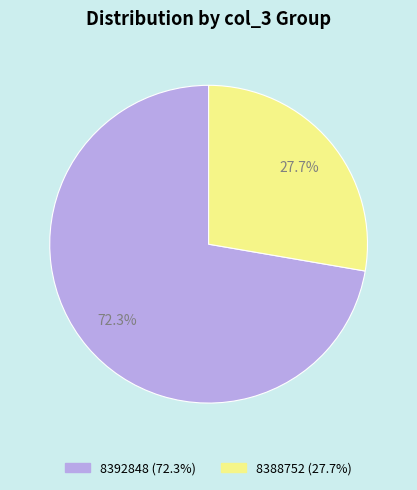

Combined, do 8388752 and 8392848 account for over 50%?

Yes